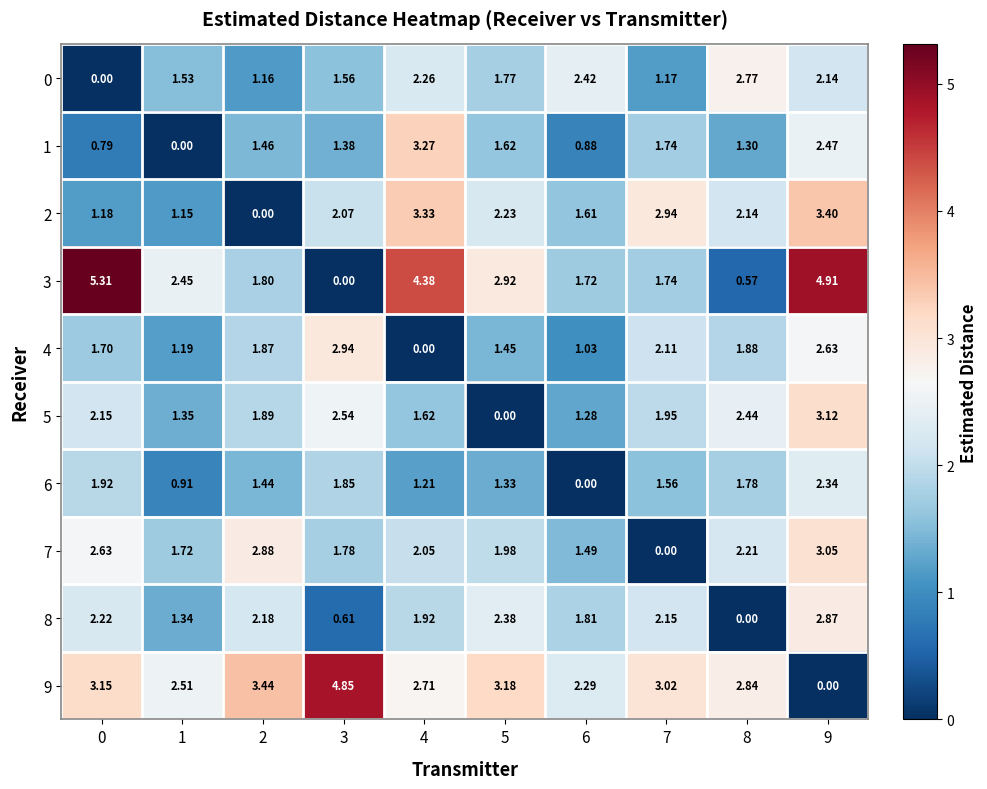

Is the value of 4 at 5 greater than the value of 5 at 3?

No